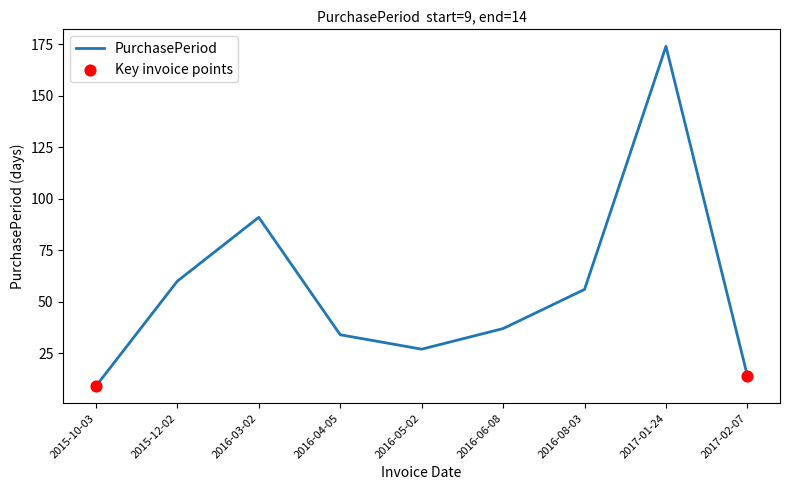

What is the ratio of the value at 2016-04-05 to the value at 2015-12-02?

0.6